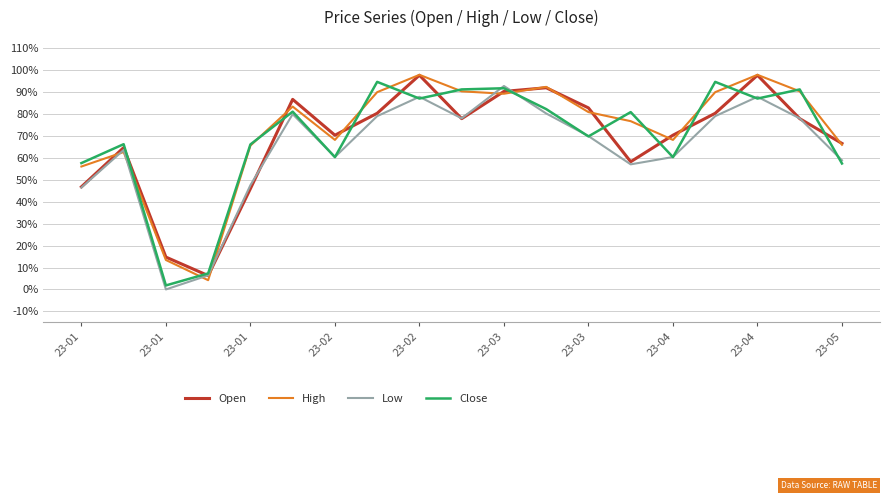

What are all the series names shown in the legend?

Open, High, Low, Close